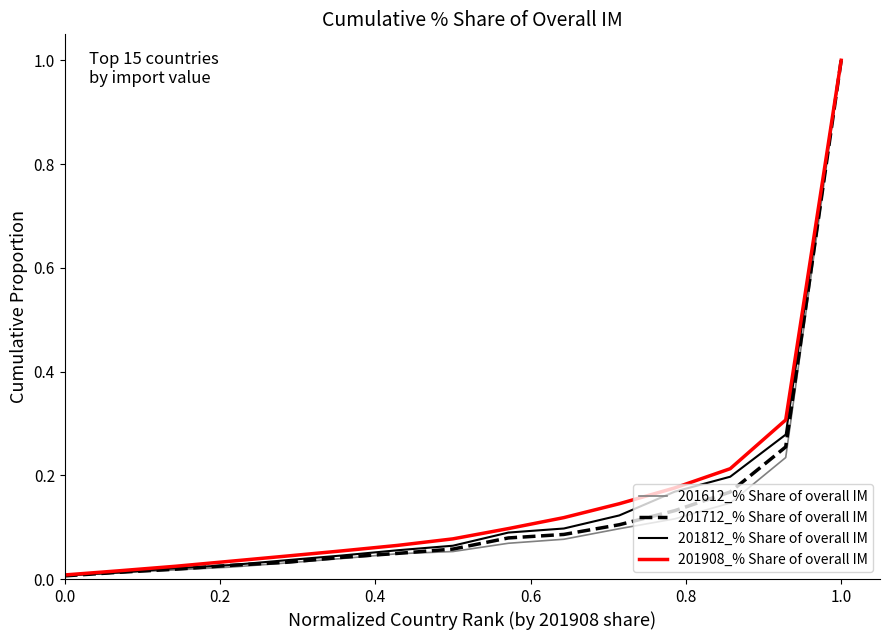

What is the greatest value displayed?

1.0